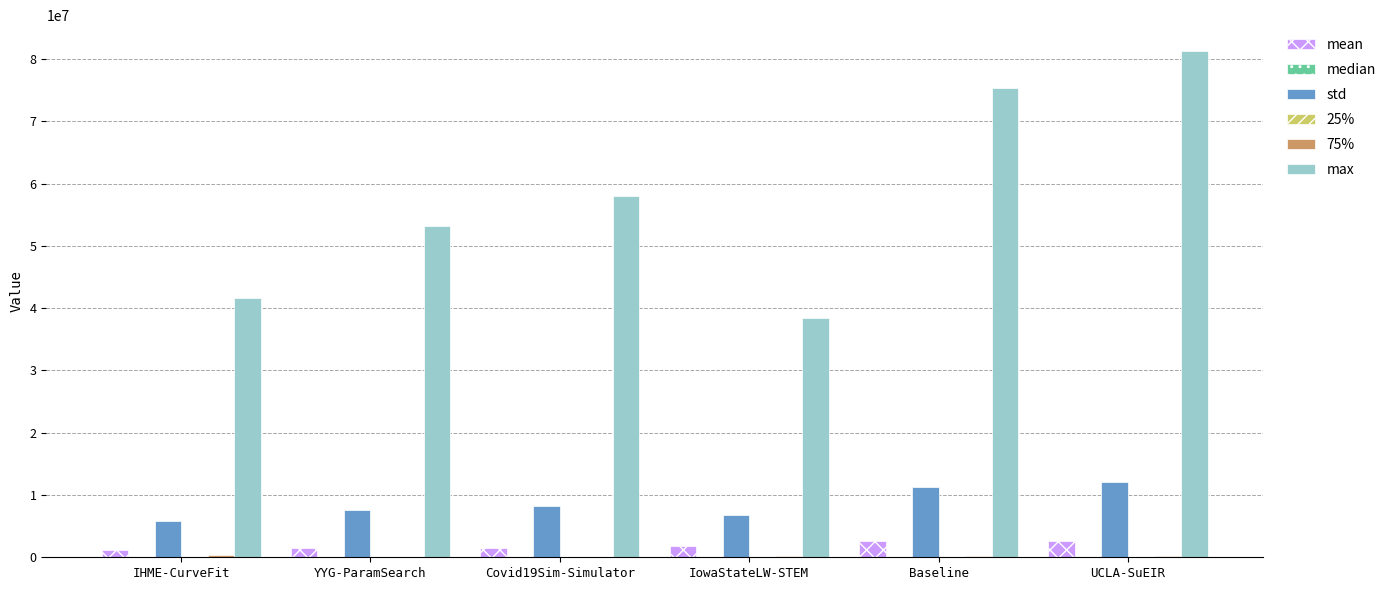

At which category does the chart reach its peak across all series?

UCLA-SuEIR